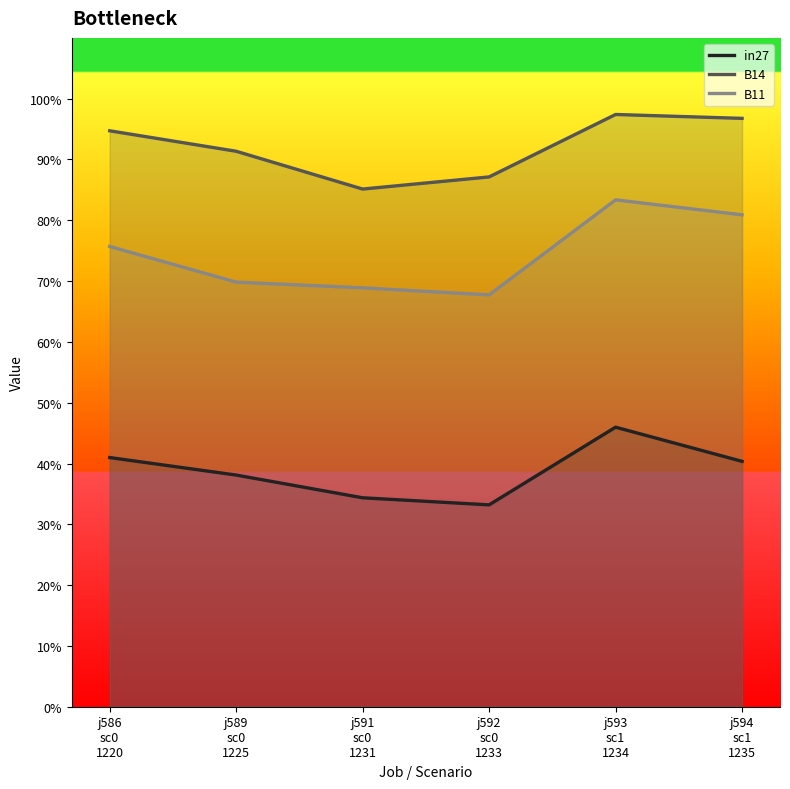

What value does the B14 series have at j589
sc0
1225?

0.9